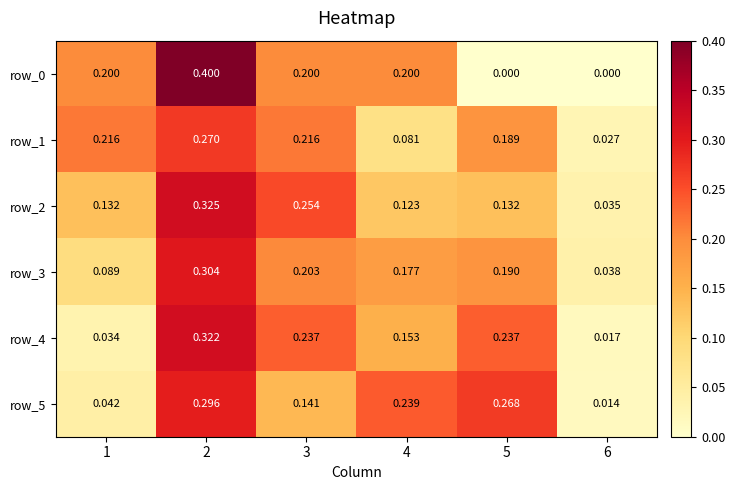

Is the value of row_4 at 1 greater than the value of row_1 at 1?

No